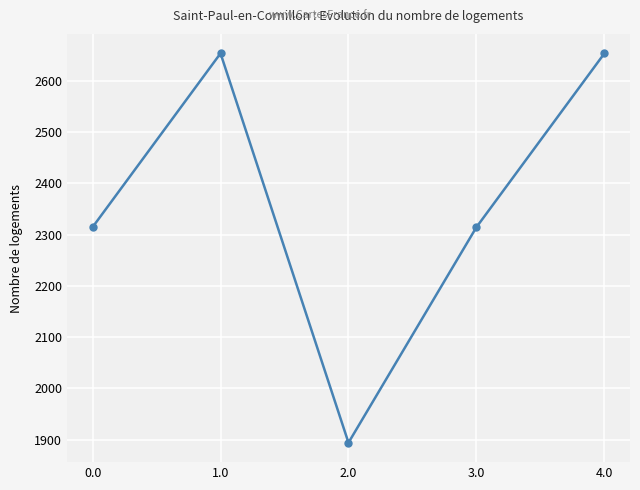

Which has a higher value, 1.0 or 2.0?

1.0